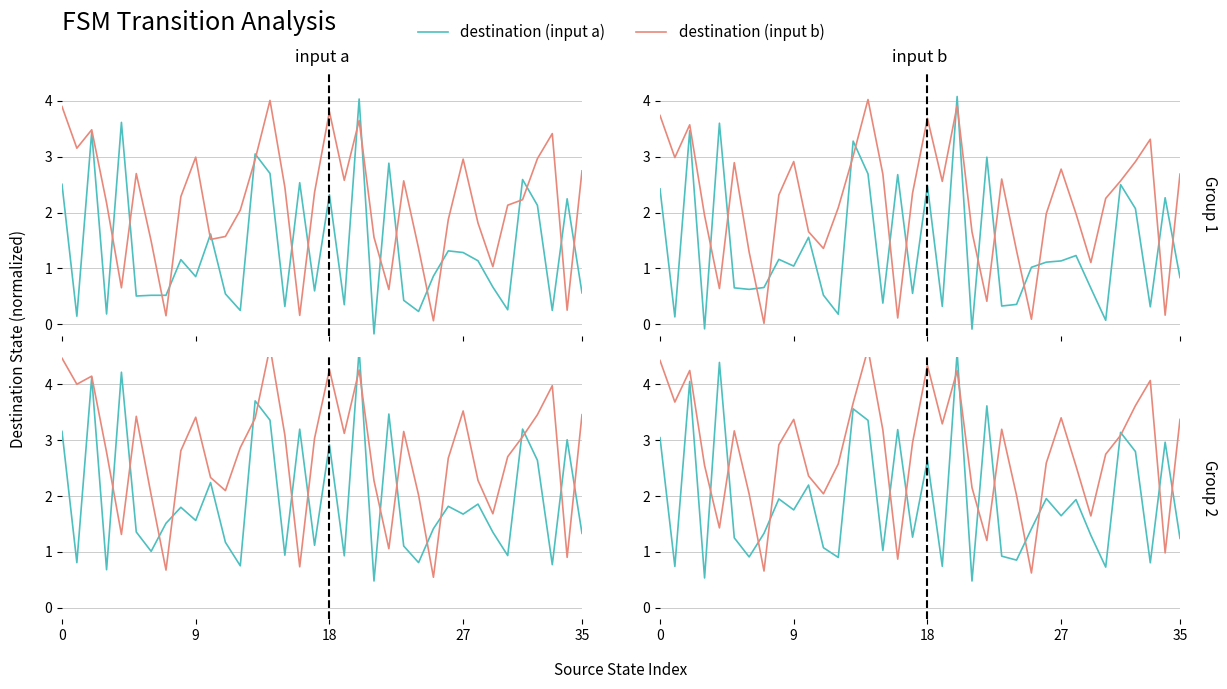

Between 35 and 19, which series saw the biggest shift?

destination (input a)